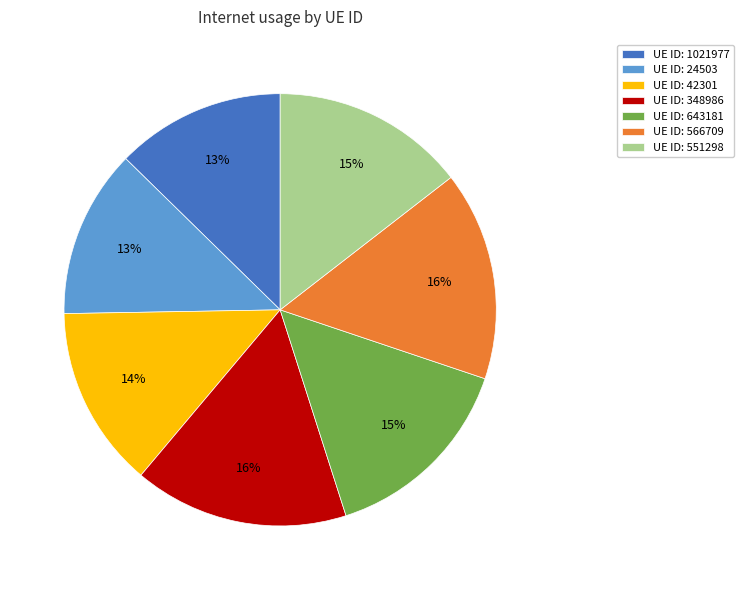

Between UE ID: 643181 and UE ID: 1021977, which is larger?

UE ID: 643181